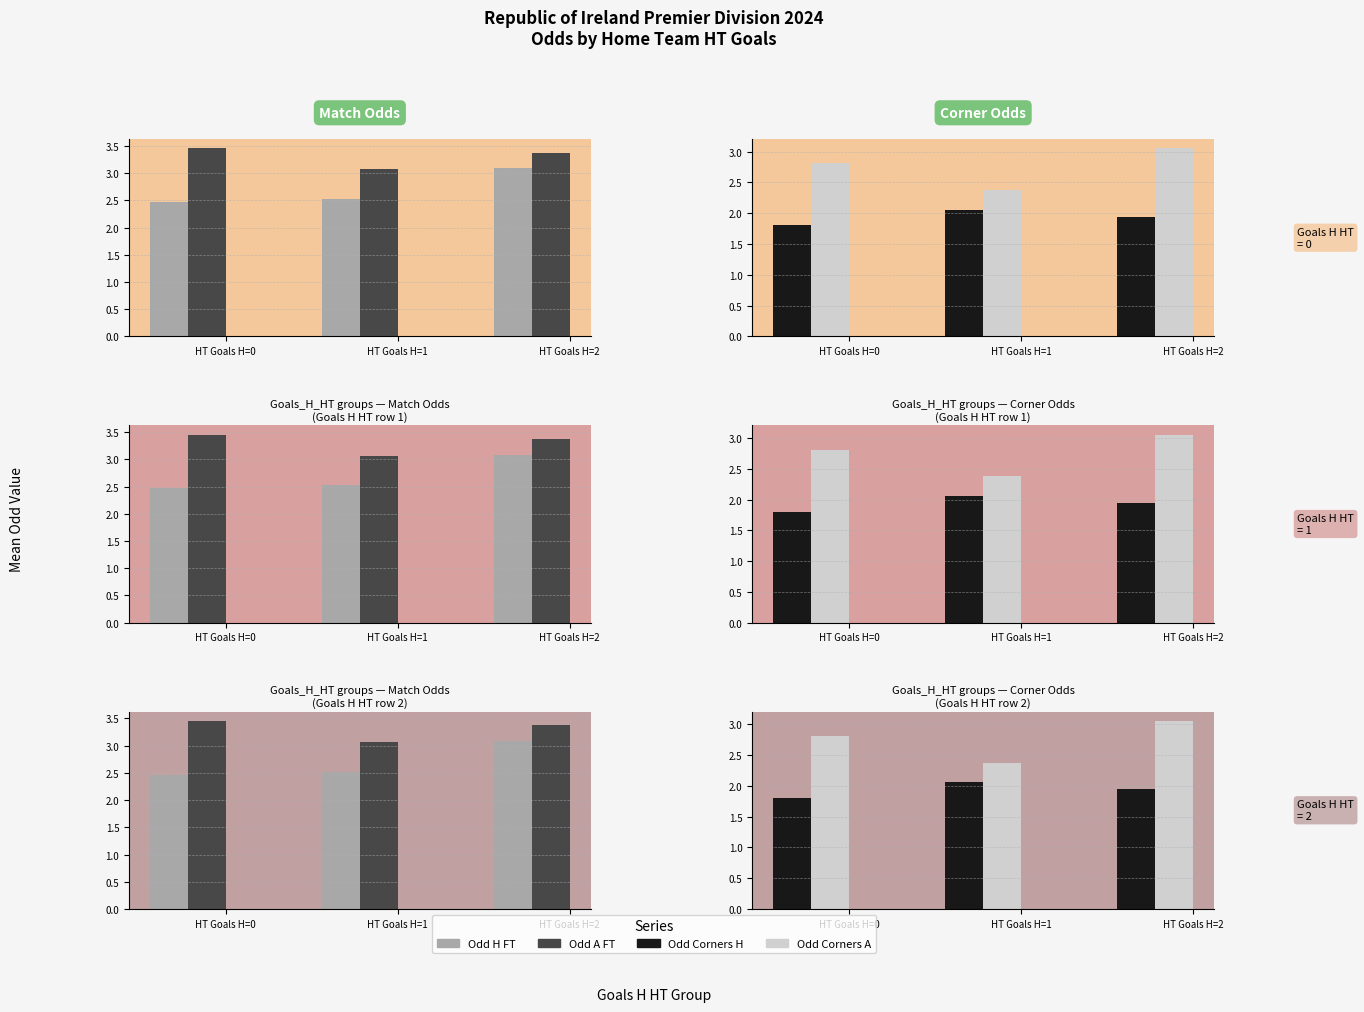

Which series has the largest range (max minus min)?

Odd Corners A